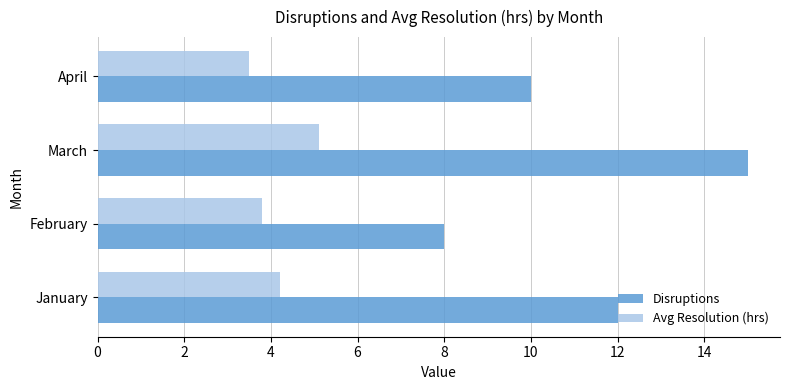

Which series changed the most between February and March?

Disruptions